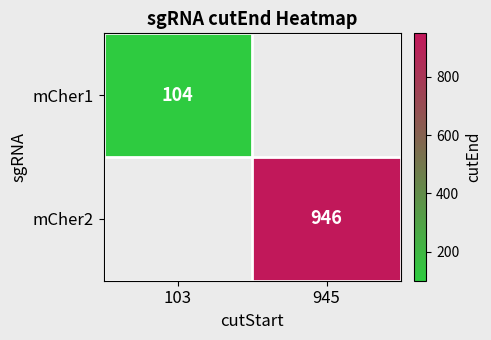

How many data points does each series have?

2